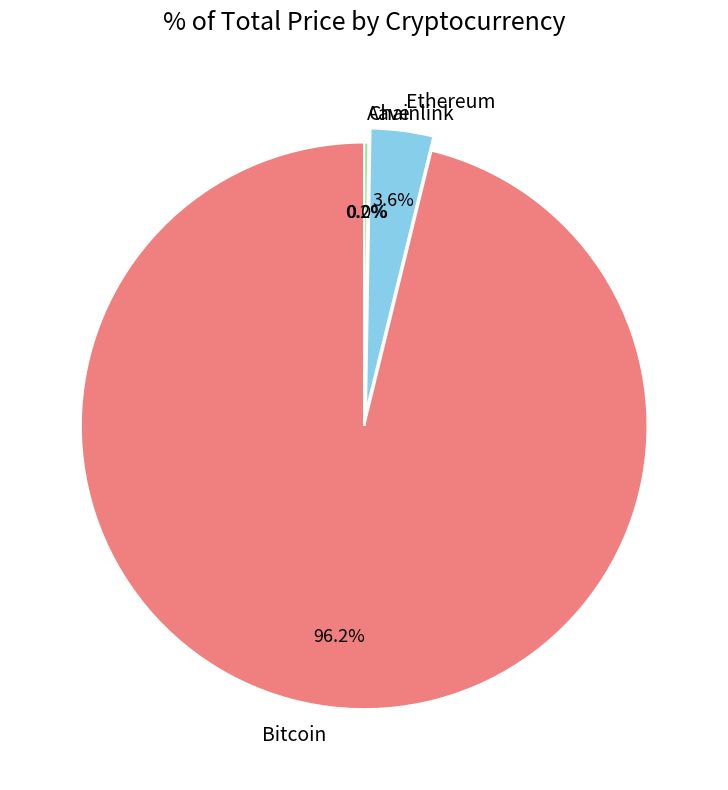

Which category has the biggest portion of the pie?

Bitcoin